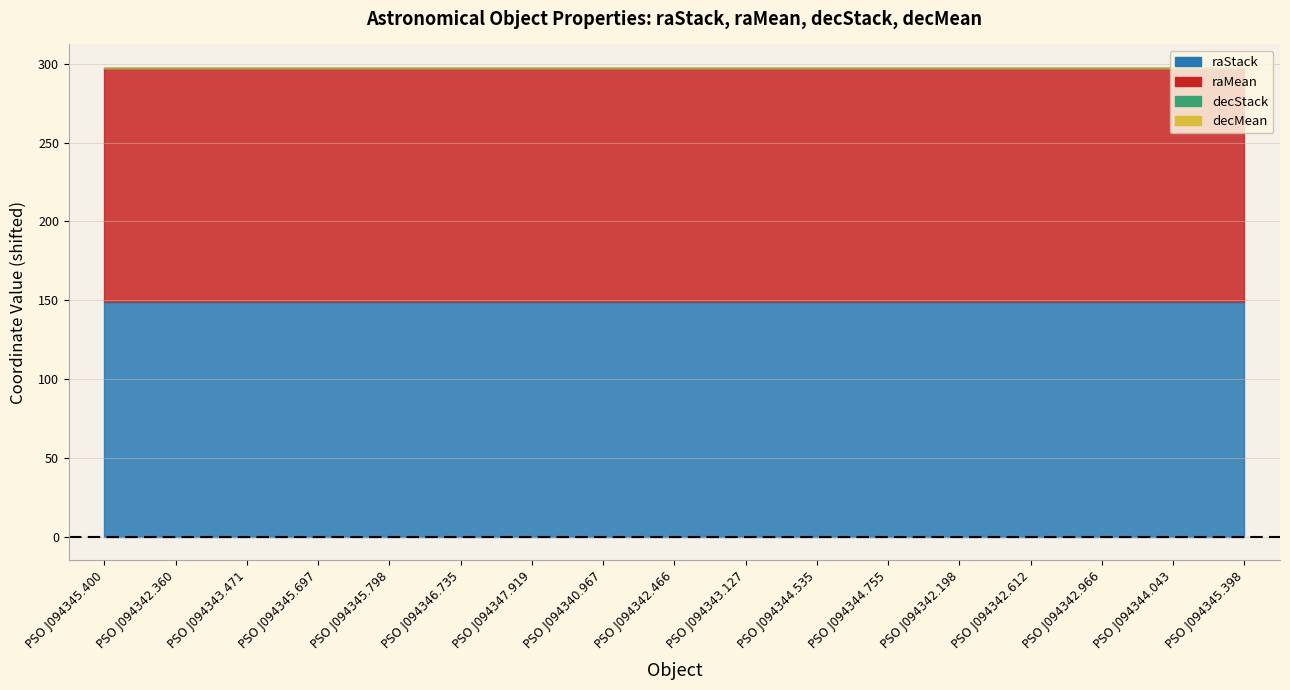

True or false: raMean and raStack cross at least once.

False